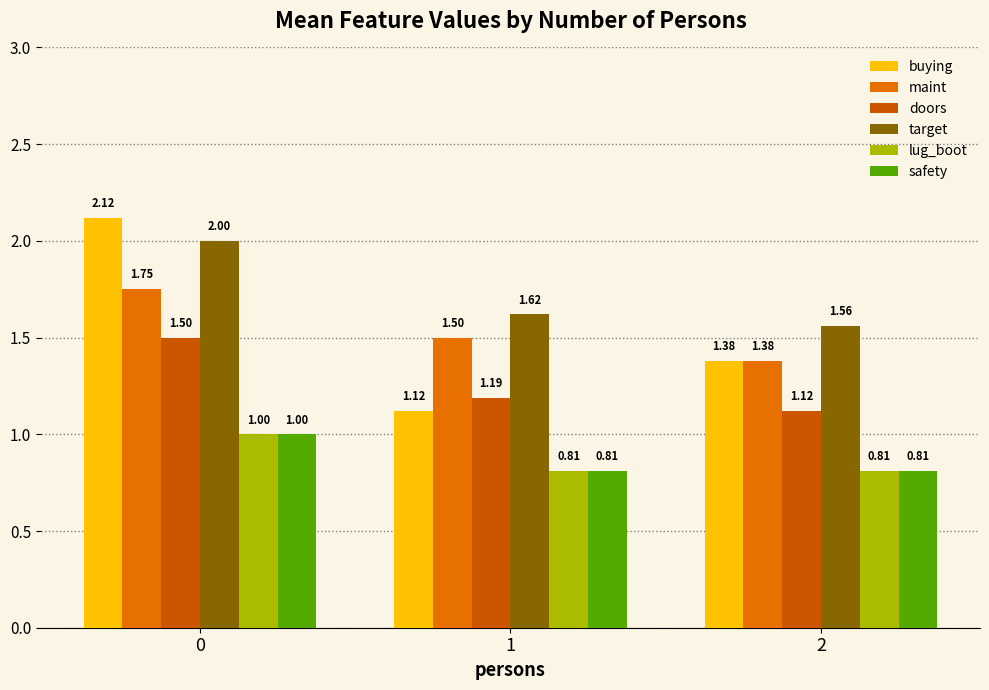

Reading right to left, transcribe all the data shown in this chart.

buying: 2=1.4	1=1.1	0=2.1
maint: 2=1.4	1=1.5	0=1.8
doors: 2=1.1	1=1.2	0=1.5
target: 2=1.6	1=1.6	0=2.0
lug_boot: 2=0.8	1=0.8	0=1.0
safety: 2=0.8	1=0.8	0=1.0